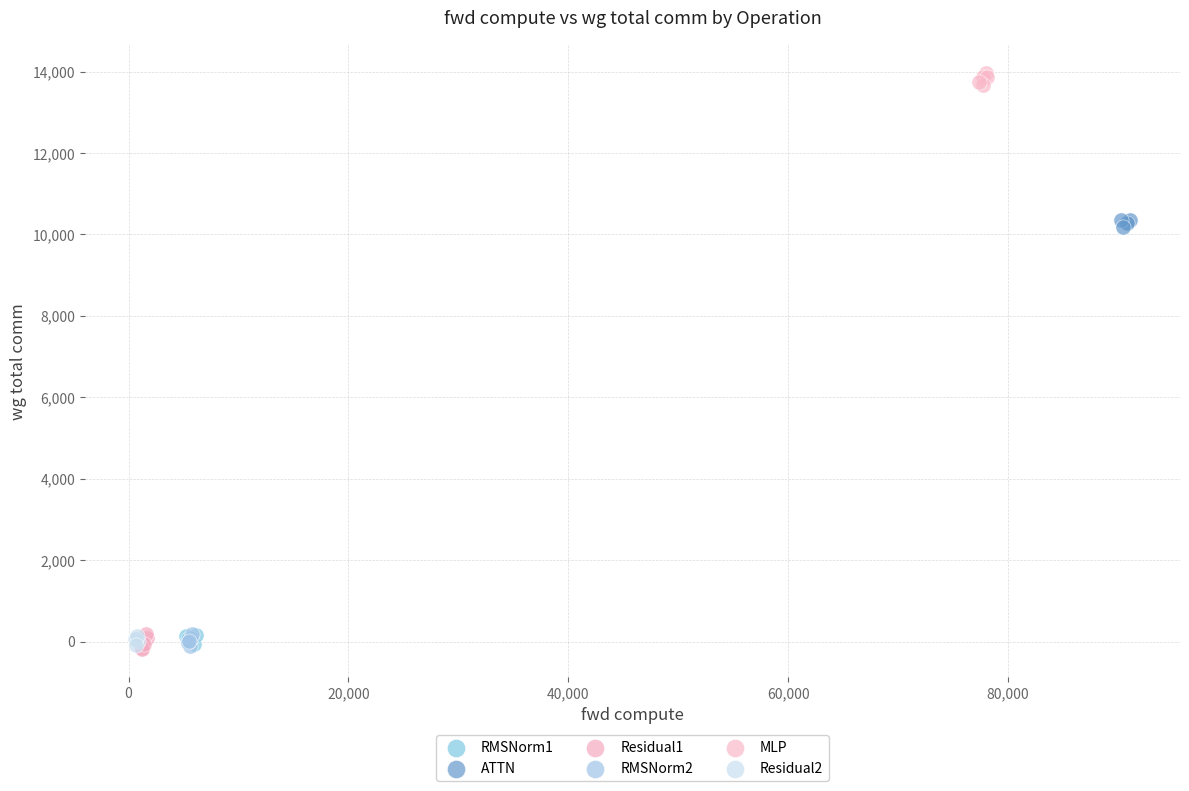

Which series reaches the maximum Y coordinate?

MLP